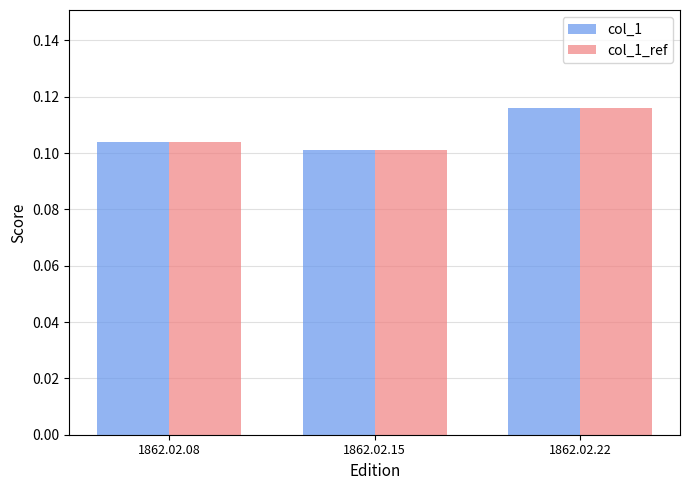

How many col_1 values are between 0 and 1?

3